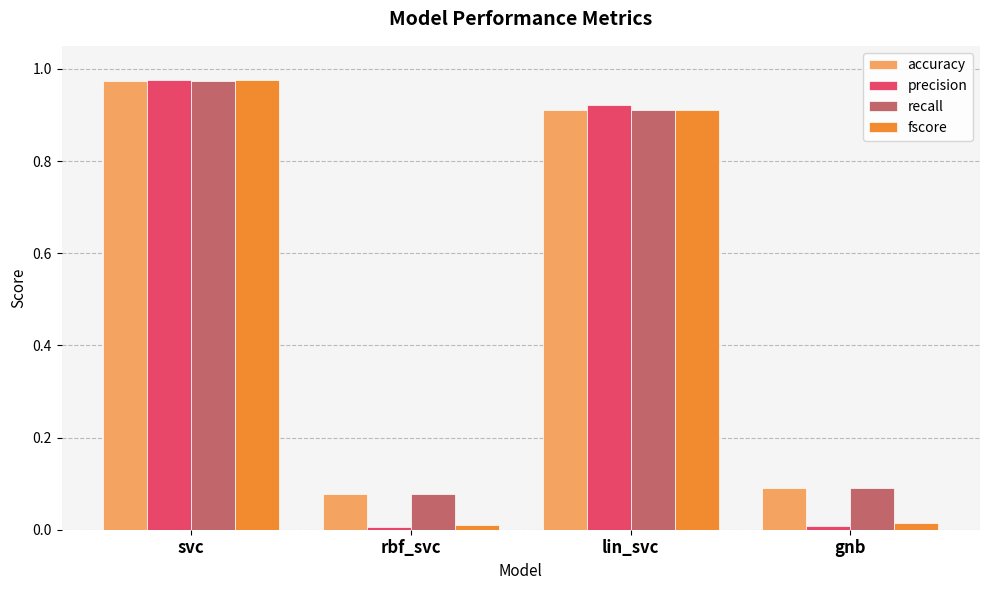

At which label is recall closest to 0?

rbf_svc